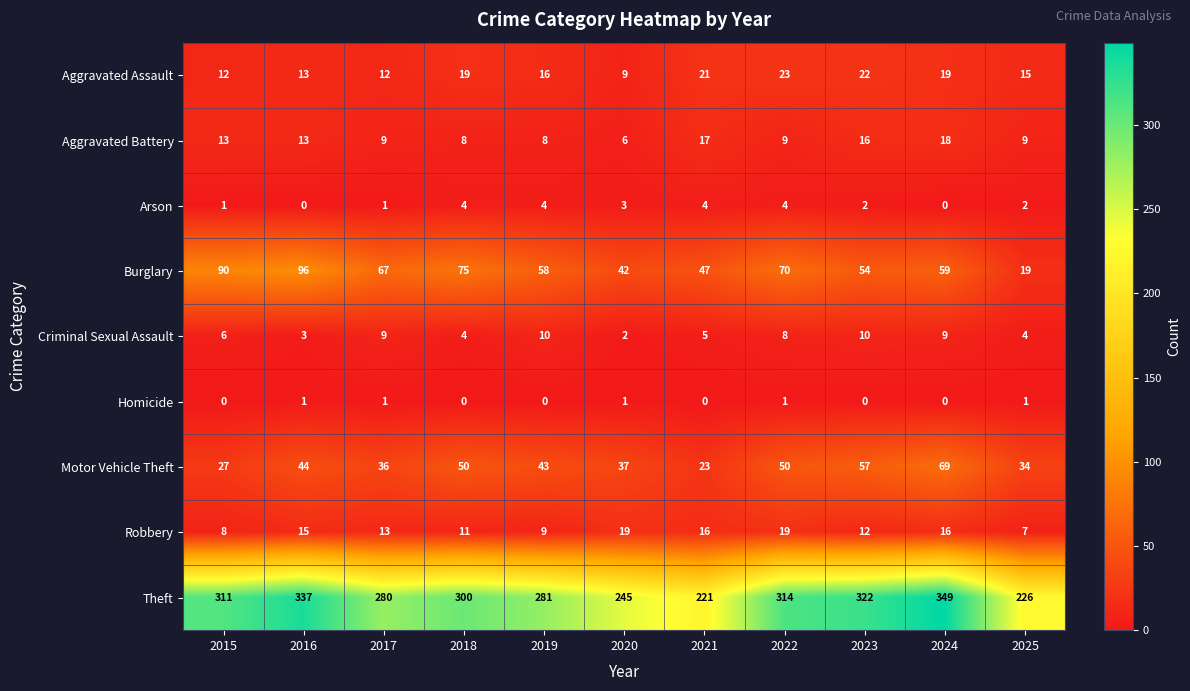

True or false: Burglary has a value of 161 at 2016.

False